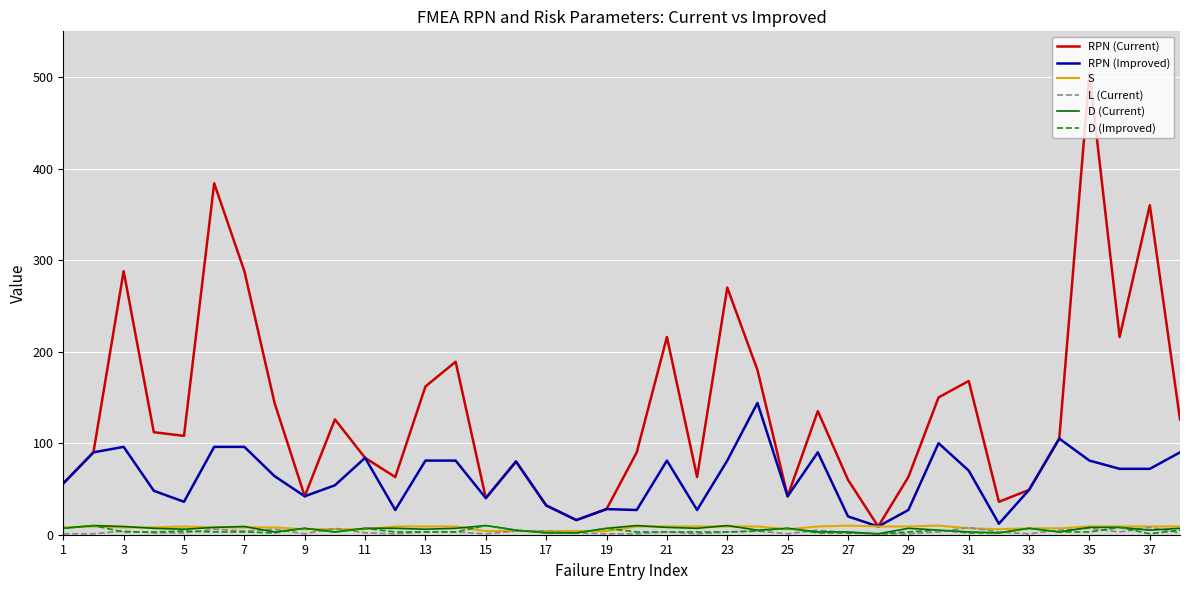

Which series has the largest range (max minus min)?

RPN (Current)